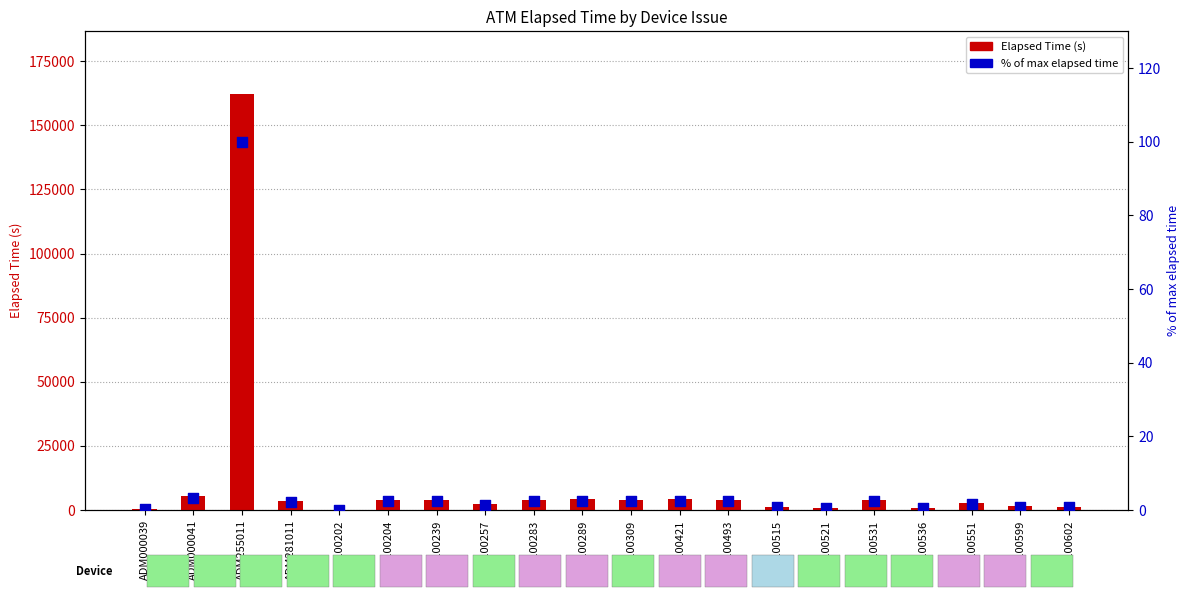

Which series contains the highest Y value?

Elapsed Time (s)